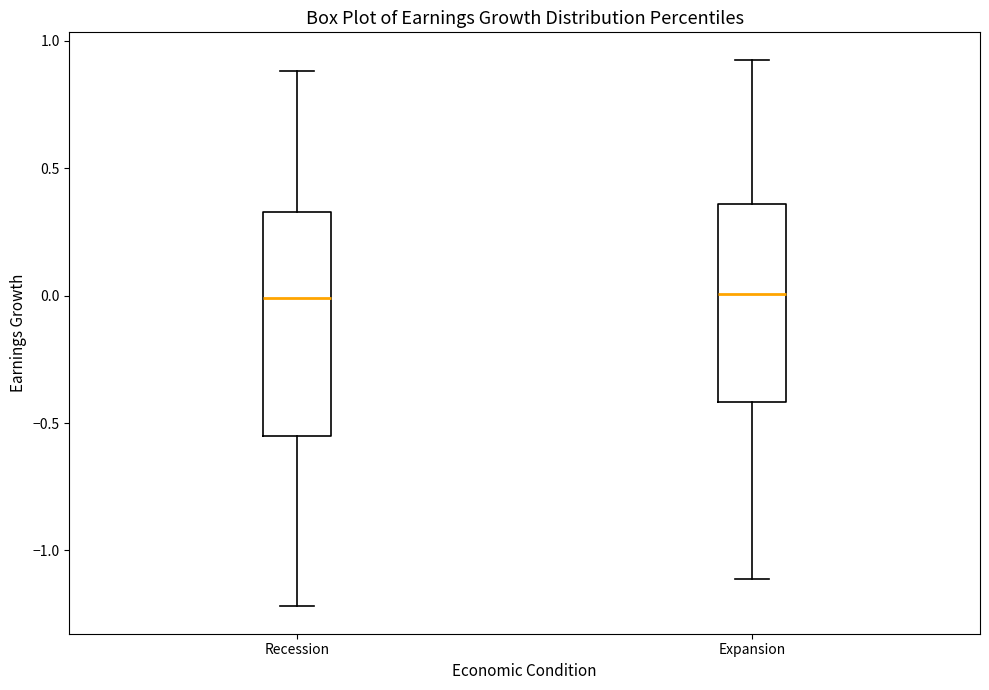

Comparing the boxes themselves (not the whiskers), which one is the tallest?

Recession